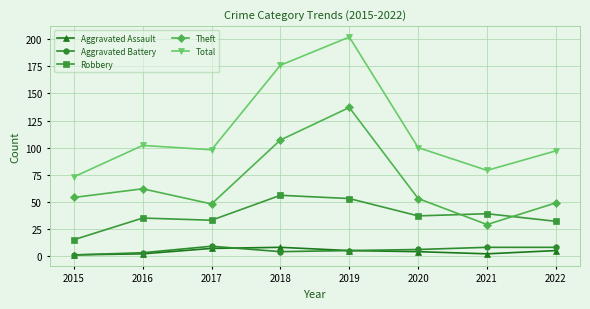

What is the difference between the maximum and minimum values in the Total series?

129